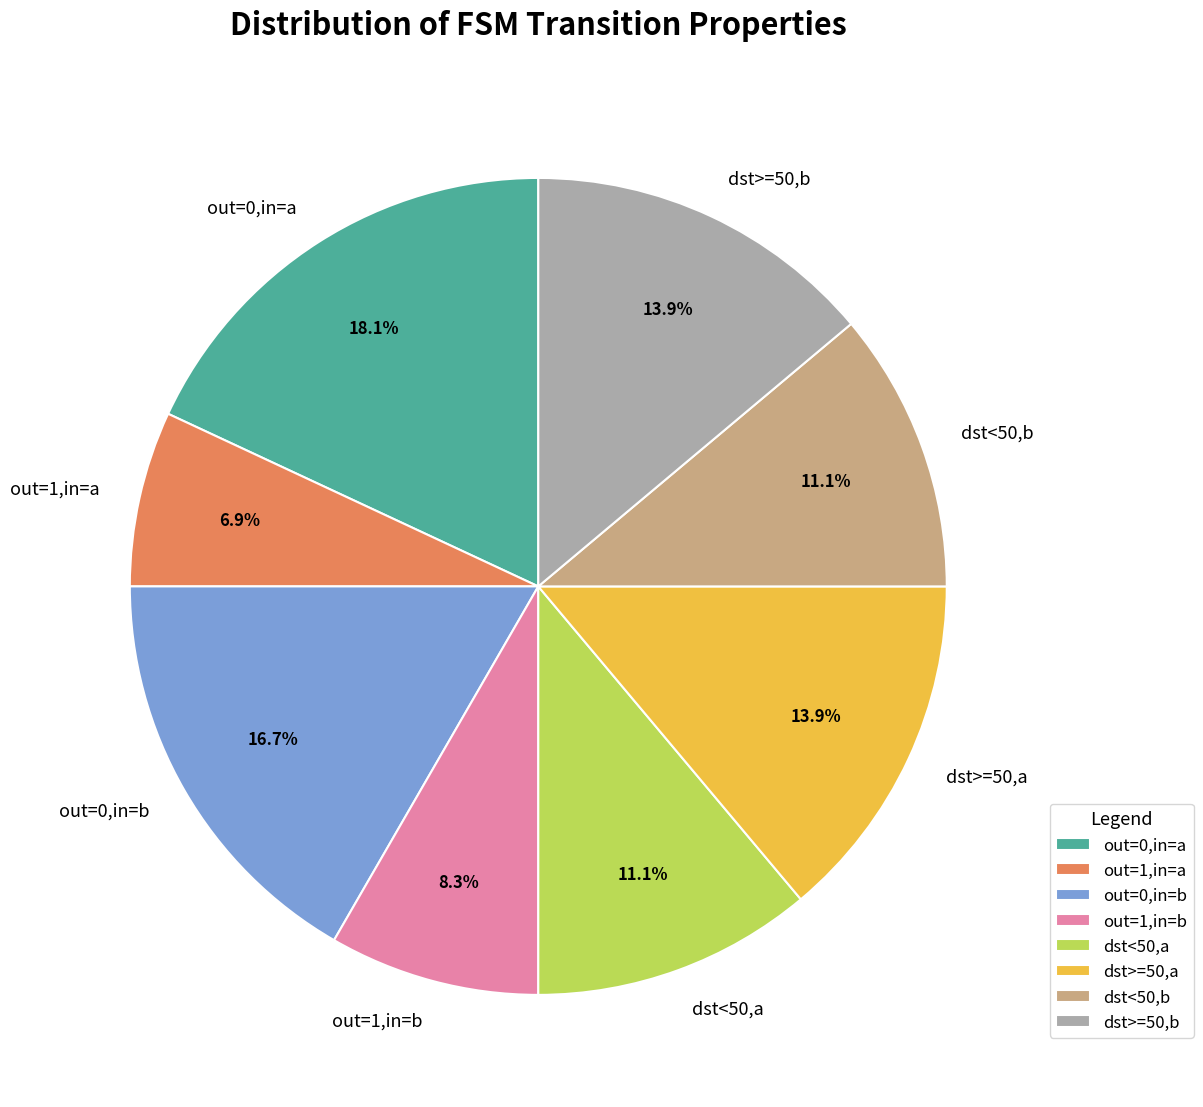

To the nearest percent, what is the difference between the largest and smallest slice percentages?

11%